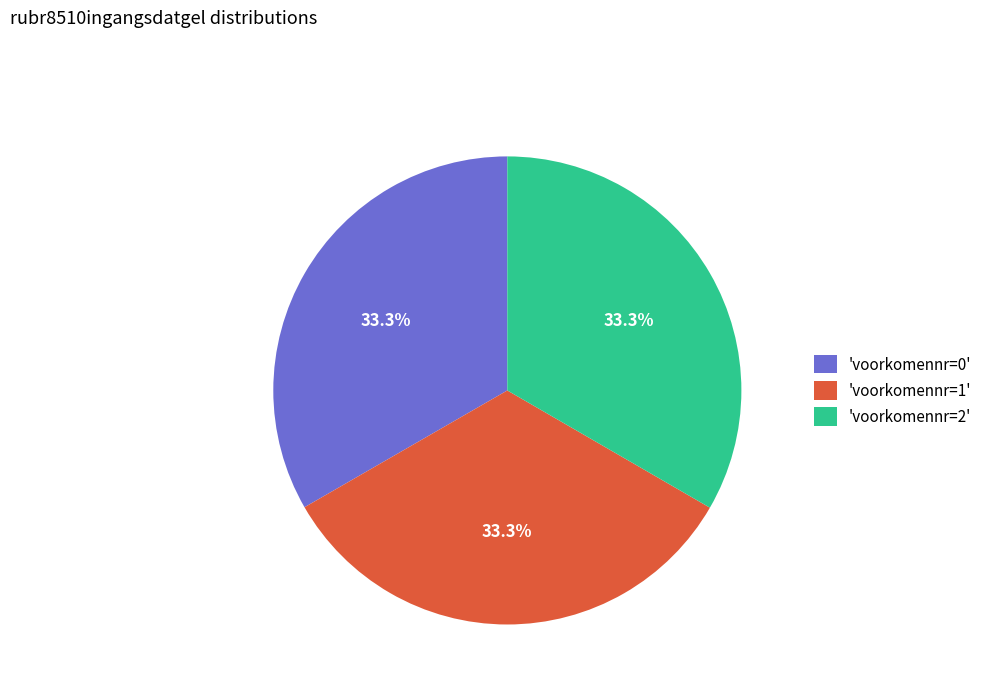

Is 'voorkomennr=1' the majority of the pie?

No